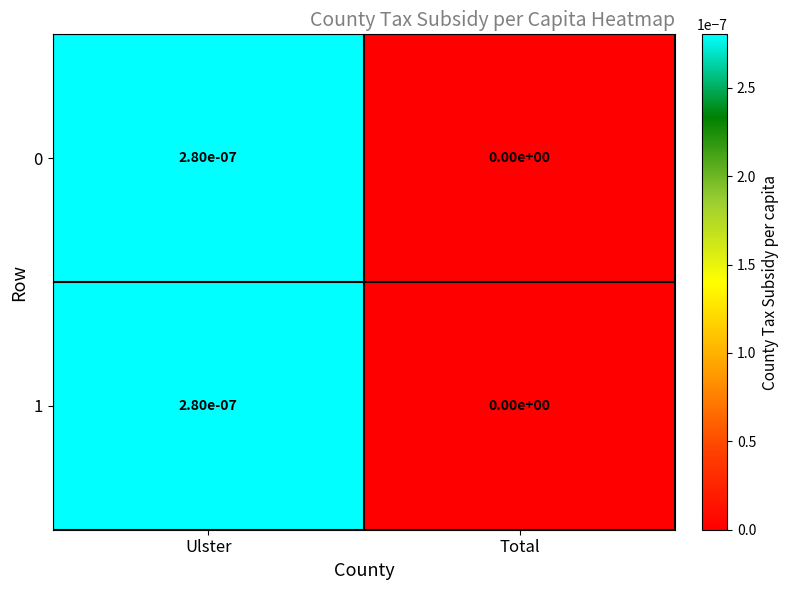

The value of 0 at Ulster is 0.0. True or false?

True